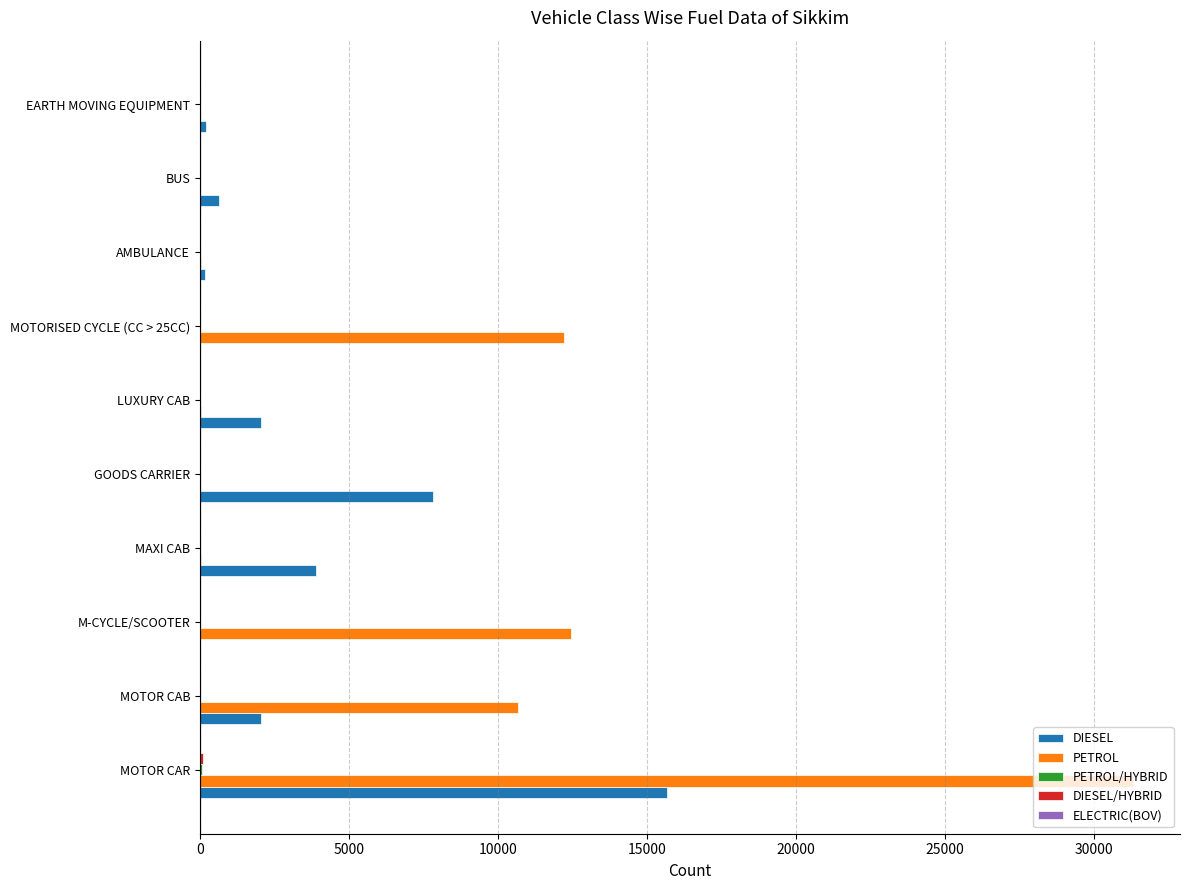

True or false: PETROL has a value of 4152 at MOTOR CAB.

False